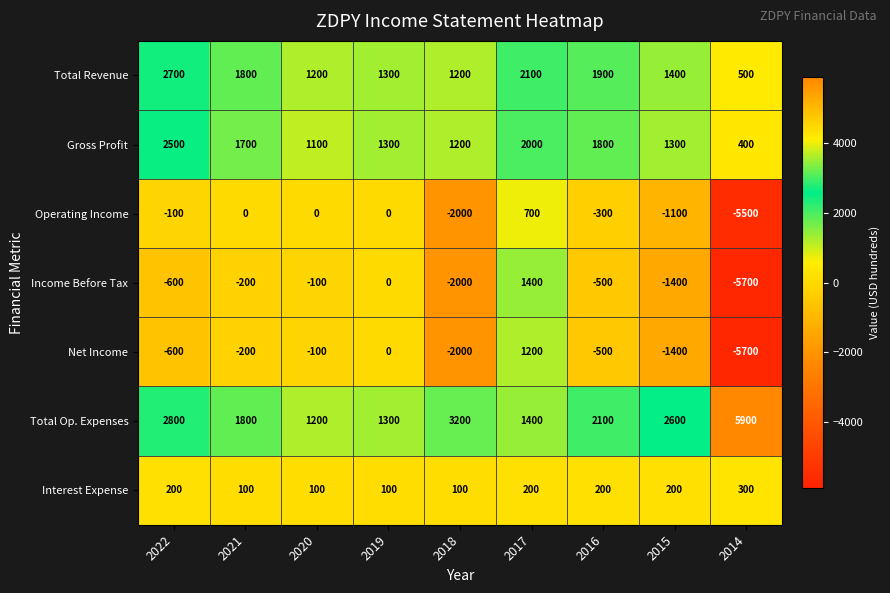

Is the value of Income Before Tax at 2015 greater than the value of Total Op. Expenses at 2014?

No